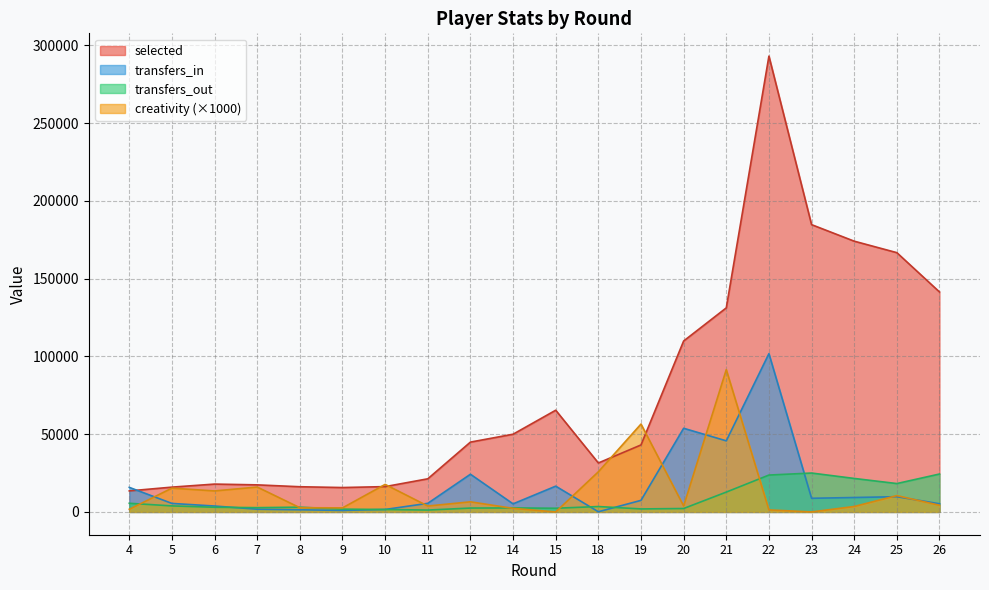

Which series changed the most between 6 and 25?

selected